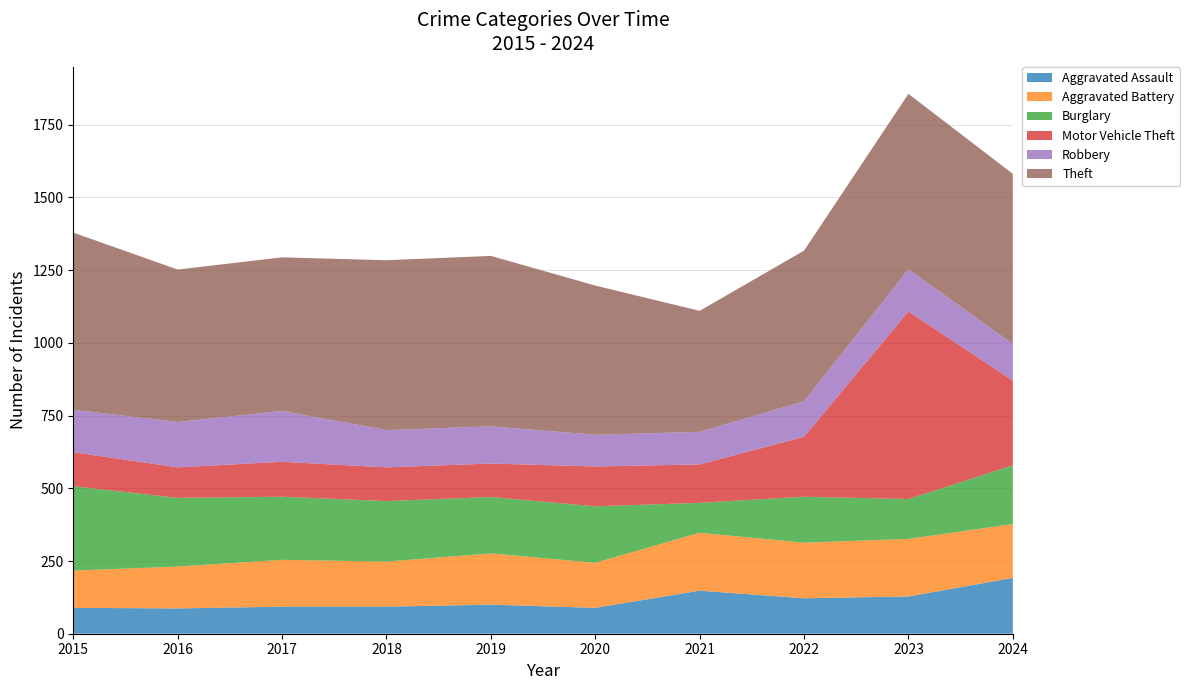

Reading left to right, what are all the values shown in this chart?

Aggravated Assault: 89	87	93	93	100	89	148	122	128	192
Aggravated Battery: 128	144	161	155	176	155	199	191	198	185
Burglary: 290	236	217	208	194	194	103	158	137	202
Motor Vehicle Theft: 117	105	120	116	115	137	132	206	645	291
Robbery: 146	156	175	128	128	109	112	122	145	126
Theft: 609	524	528	584	586	513	416	518	603	585